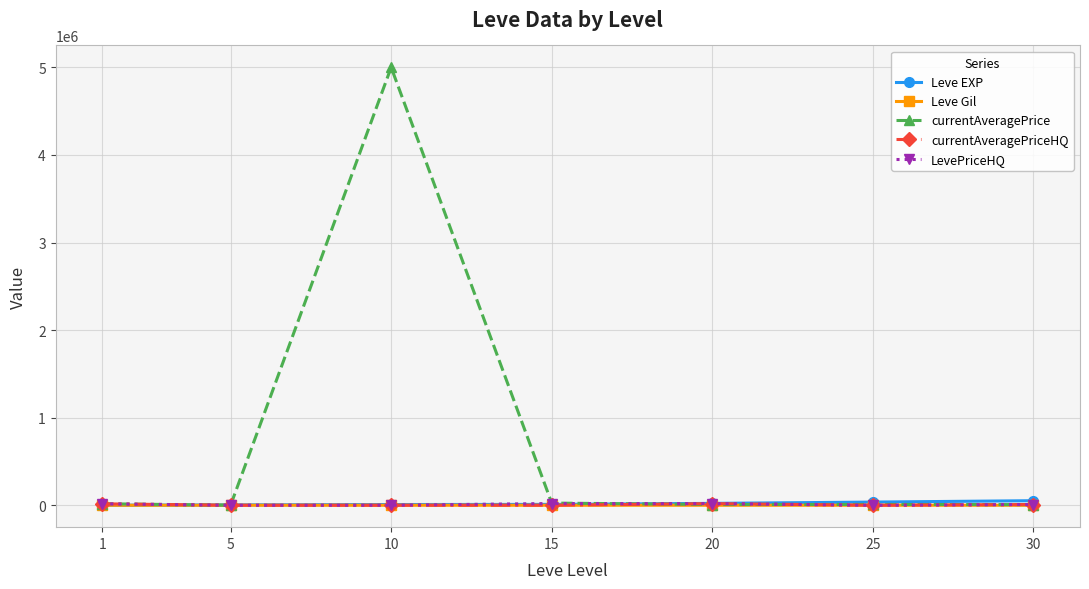

What value does the currentAveragePriceHQ series have at 5?

100.0